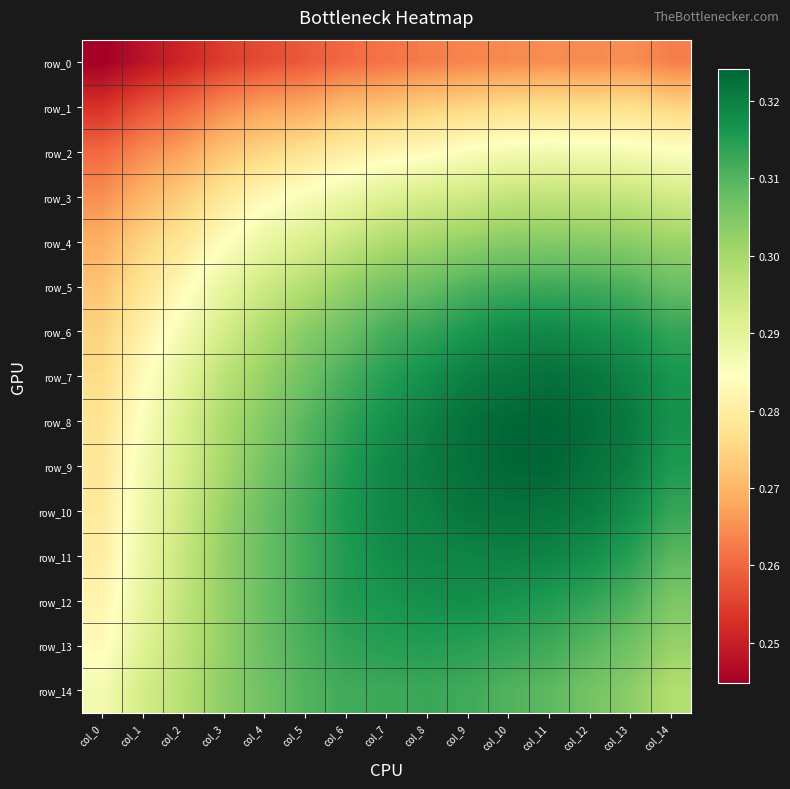

Reading right to left, list all the values displayed in this chart.

row_0: 0.3	0.3	0.3	0.3	0.3	0.3	0.3	0.3	0.3	0.3	0.3	0.3	0.3	0.2	0.2
row_1: 0.3	0.3	0.3	0.3	0.3	0.3	0.3	0.3	0.3	0.3	0.3	0.3	0.3	0.3	0.3
row_2: 0.3	0.3	0.3	0.3	0.3	0.3	0.3	0.3	0.3	0.3	0.3	0.3	0.3	0.3	0.3
row_3: 0.3	0.3	0.3	0.3	0.3	0.3	0.3	0.3	0.3	0.3	0.3	0.3	0.3	0.3	0.3
row_4: 0.3	0.3	0.3	0.3	0.3	0.3	0.3	0.3	0.3	0.3	0.3	0.3	0.3	0.3	0.3
row_5: 0.3	0.3	0.3	0.3	0.3	0.3	0.3	0.3	0.3	0.3	0.3	0.3	0.3	0.3	0.3
row_6: 0.3	0.3	0.3	0.3	0.3	0.3	0.3	0.3	0.3	0.3	0.3	0.3	0.3	0.3	0.3
row_7: 0.3	0.3	0.3	0.3	0.3	0.3	0.3	0.3	0.3	0.3	0.3	0.3	0.3	0.3	0.3
row_8: 0.3	0.3	0.3	0.3	0.3	0.3	0.3	0.3	0.3	0.3	0.3	0.3	0.3	0.3	0.3
row_9: 0.3	0.3	0.3	0.3	0.3	0.3	0.3	0.3	0.3	0.3	0.3	0.3	0.3	0.3	0.3
row_10: 0.3	0.3	0.3	0.3	0.3	0.3	0.3	0.3	0.3	0.3	0.3	0.3	0.3	0.3	0.3
row_11: 0.3	0.3	0.3	0.3	0.3	0.3	0.3	0.3	0.3	0.3	0.3	0.3	0.3	0.3	0.3
row_12: 0.3	0.3	0.3	0.3	0.3	0.3	0.3	0.3	0.3	0.3	0.3	0.3	0.3	0.3	0.3
row_13: 0.3	0.3	0.3	0.3	0.3	0.3	0.3	0.3	0.3	0.3	0.3	0.3	0.3	0.3	0.3
row_14: 0.3	0.3	0.3	0.3	0.3	0.3	0.3	0.3	0.3	0.3	0.3	0.3	0.3	0.3	0.3